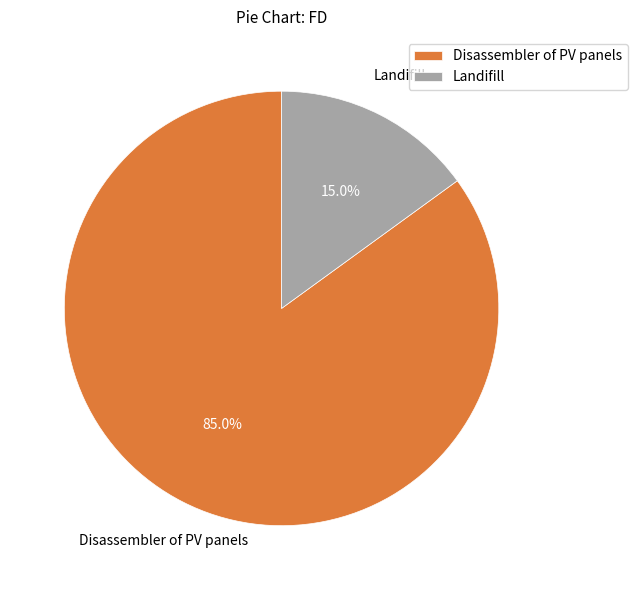

To the nearest percent, what is the difference between the largest and smallest slice percentages?

85%